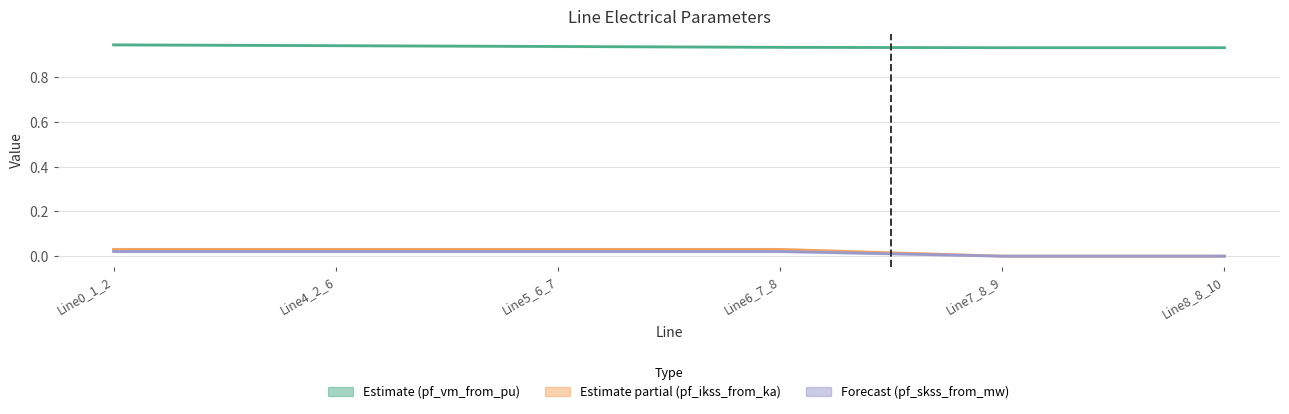

True or false: pf_ikss_from_ka (mid) has more than 2 interior local peaks.

False